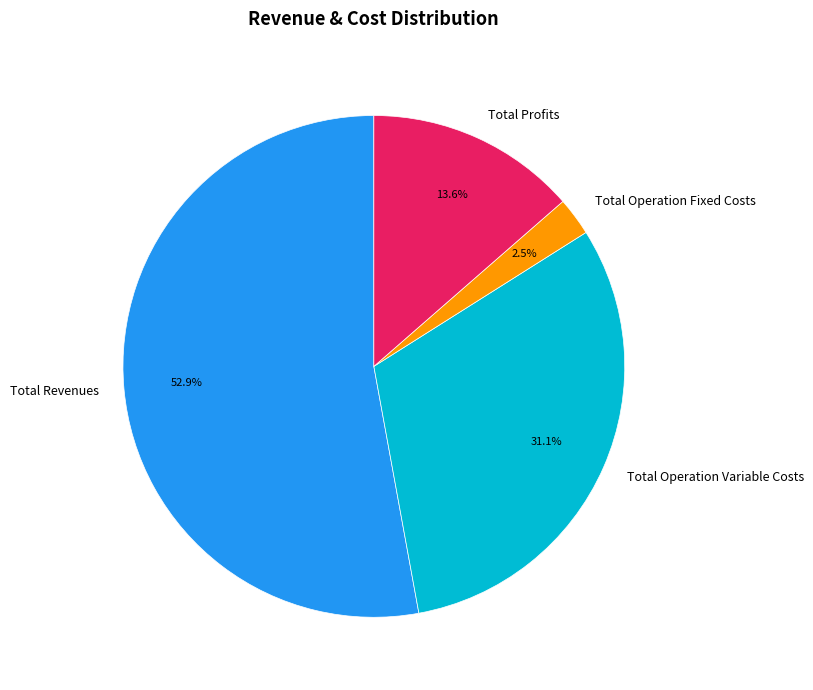

Approximately how many times larger is the value at Total Revenues compared to Total Profits?

3.9